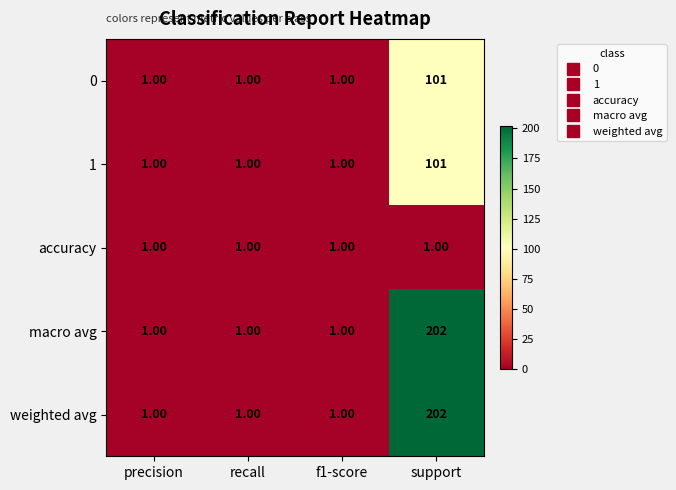

How many categories are shown in the chart?

4